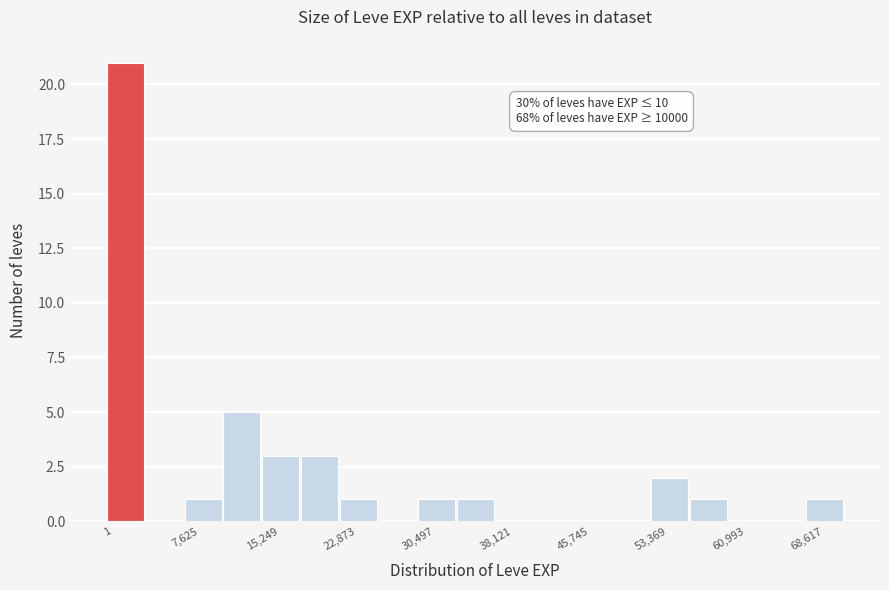

Around what value on the x-axis is the tallest bar? Give the approximate position of its centre, as read against the axis.

2000